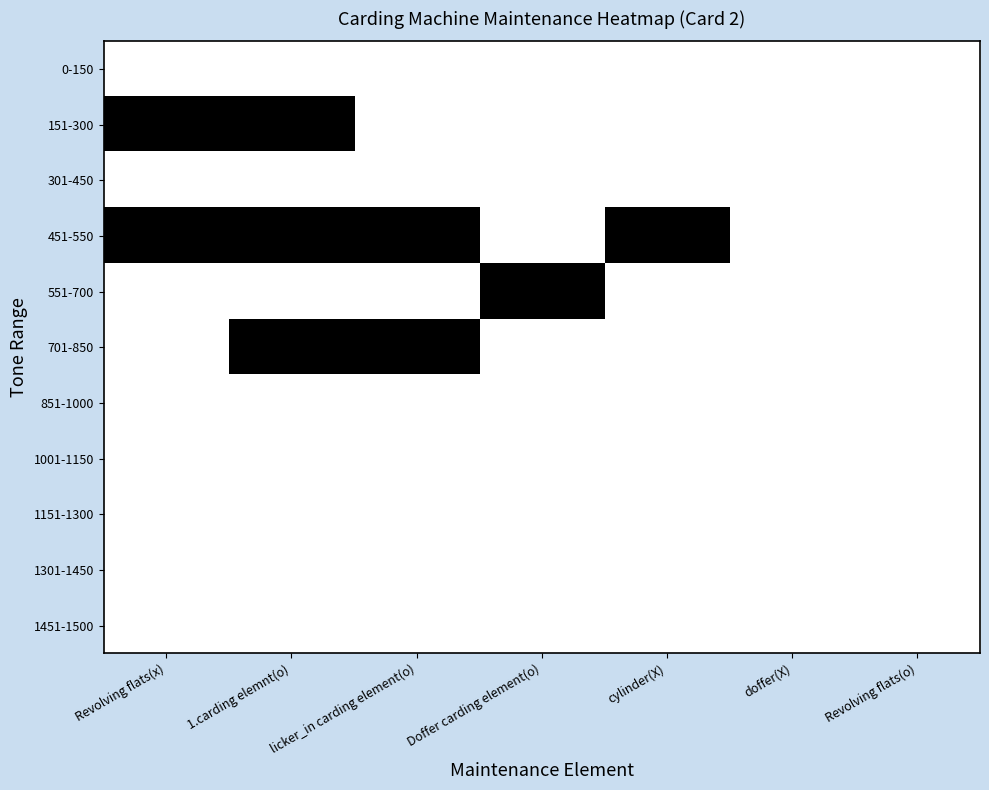

Reading right to left, list all the values displayed in this chart.

0-150: Revolving flats(o)=0	doffer(X)=0	cylinder(X)=0	Doffer carding element(o)=0	licker_in carding element(o)=0	1.carding elemnt(o)=0	Revolving flats(x)=0
151-300: Revolving flats(o)=0	doffer(X)=0	cylinder(X)=0	Doffer carding element(o)=0	licker_in carding element(o)=0	1.carding elemnt(o)=1	Revolving flats(x)=1
301-450: Revolving flats(o)=0	doffer(X)=0	cylinder(X)=0	Doffer carding element(o)=0	licker_in carding element(o)=0	1.carding elemnt(o)=0	Revolving flats(x)=0
451-550: Revolving flats(o)=0	doffer(X)=0	cylinder(X)=1	Doffer carding element(o)=0	licker_in carding element(o)=1	1.carding elemnt(o)=1	Revolving flats(x)=1
551-700: Revolving flats(o)=0	doffer(X)=0	cylinder(X)=0	Doffer carding element(o)=1	licker_in carding element(o)=0	1.carding elemnt(o)=0	Revolving flats(x)=0
701-850: Revolving flats(o)=0	doffer(X)=0	cylinder(X)=0	Doffer carding element(o)=0	licker_in carding element(o)=1	1.carding elemnt(o)=1	Revolving flats(x)=0
851-1000: Revolving flats(o)=0	doffer(X)=0	cylinder(X)=0	Doffer carding element(o)=0	licker_in carding element(o)=0	1.carding elemnt(o)=0	Revolving flats(x)=0
1001-1150: Revolving flats(o)=0	doffer(X)=0	cylinder(X)=0	Doffer carding element(o)=0	licker_in carding element(o)=0	1.carding elemnt(o)=0	Revolving flats(x)=0
1151-1300: Revolving flats(o)=0	doffer(X)=0	cylinder(X)=0	Doffer carding element(o)=0	licker_in carding element(o)=0	1.carding elemnt(o)=0	Revolving flats(x)=0
1301-1450: Revolving flats(o)=0	doffer(X)=0	cylinder(X)=0	Doffer carding element(o)=0	licker_in carding element(o)=0	1.carding elemnt(o)=0	Revolving flats(x)=0
1451-1500: Revolving flats(o)=0	doffer(X)=0	cylinder(X)=0	Doffer carding element(o)=0	licker_in carding element(o)=0	1.carding elemnt(o)=0	Revolving flats(x)=0